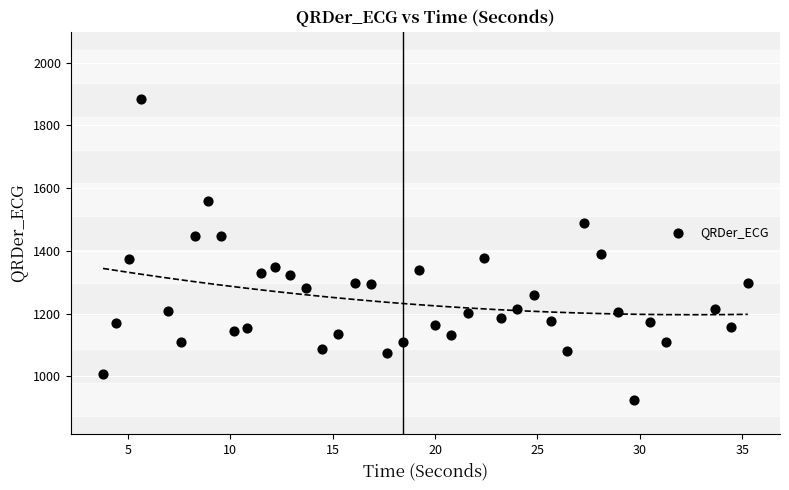

What Y value in the scatter plot is closest to 1403?

1389.0